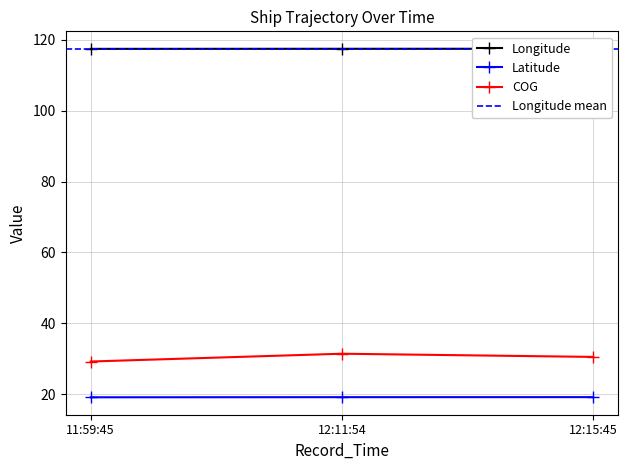

Which series has the largest range (max minus min)?

COG